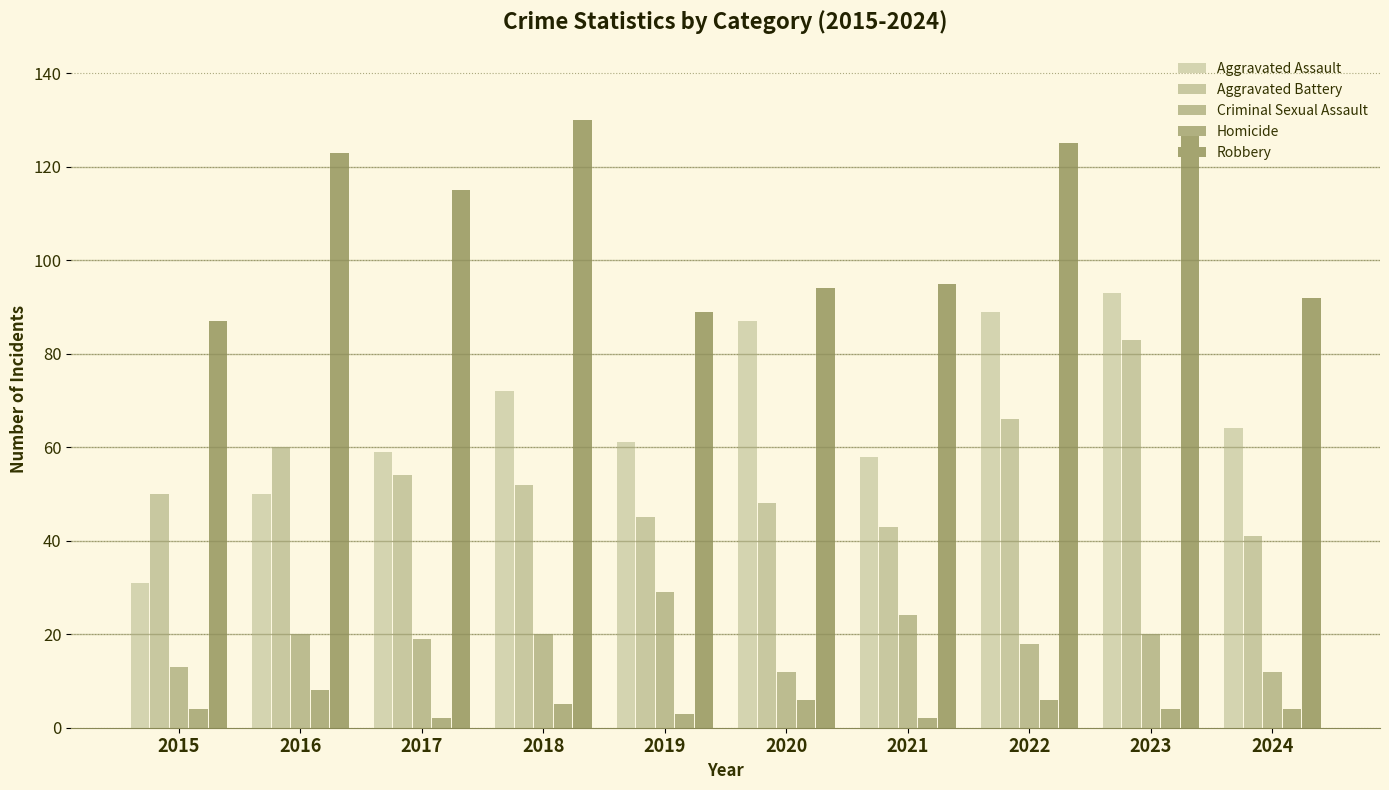

Reading left to right, transcribe all the data shown in this chart.

Aggravated Assault: 31	50	59	72	61	87	58	89	93	64
Aggravated Battery: 50	60	54	52	45	48	43	66	83	41
Criminal Sexual Assault: 13	20	19	20	29	12	24	18	20	12
Homicide: 4	8	2	5	3	6	2	6	4	4
Robbery: 87	123	115	130	89	94	95	125	128	92